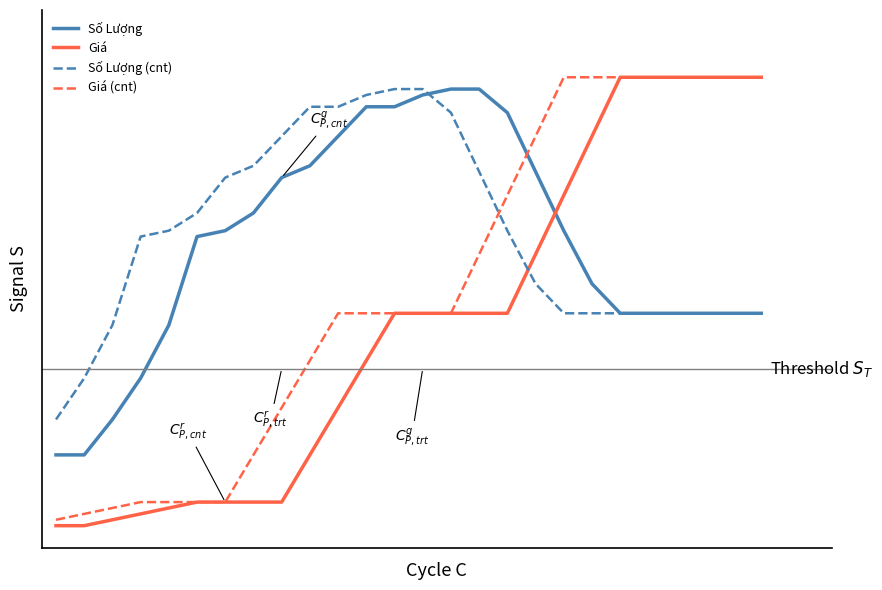

Which category has the highest value across all series?

21